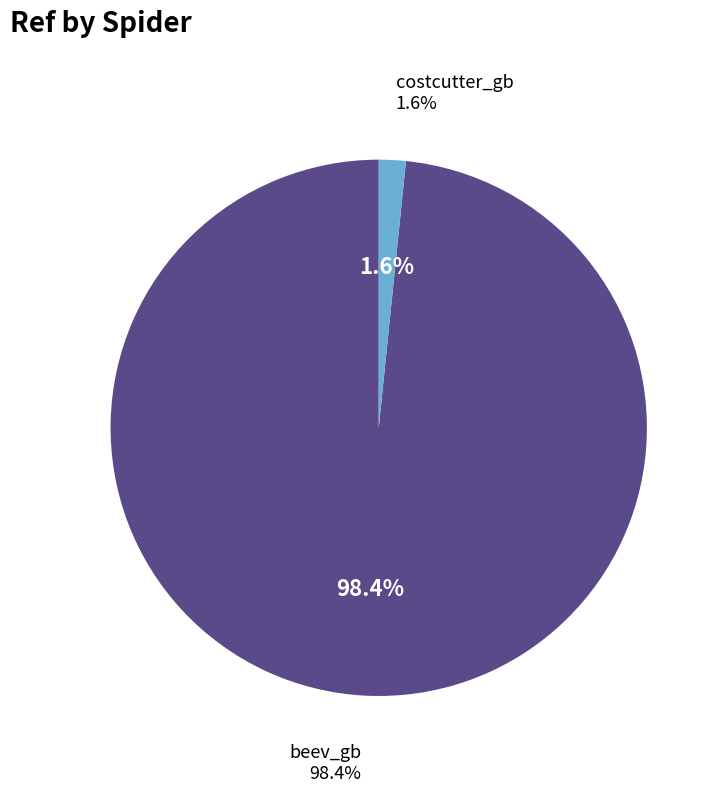

Does costcutter_gb represent more than half of the total?

No